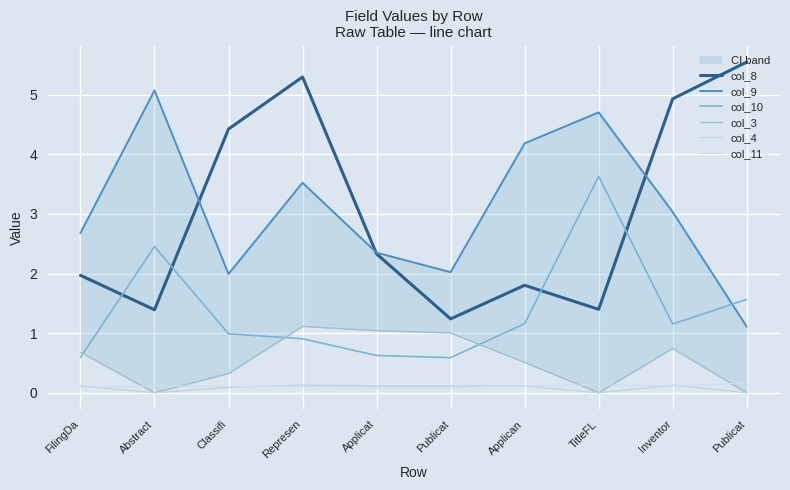

True or false: col_11 and col_10 intersect in this chart.

False